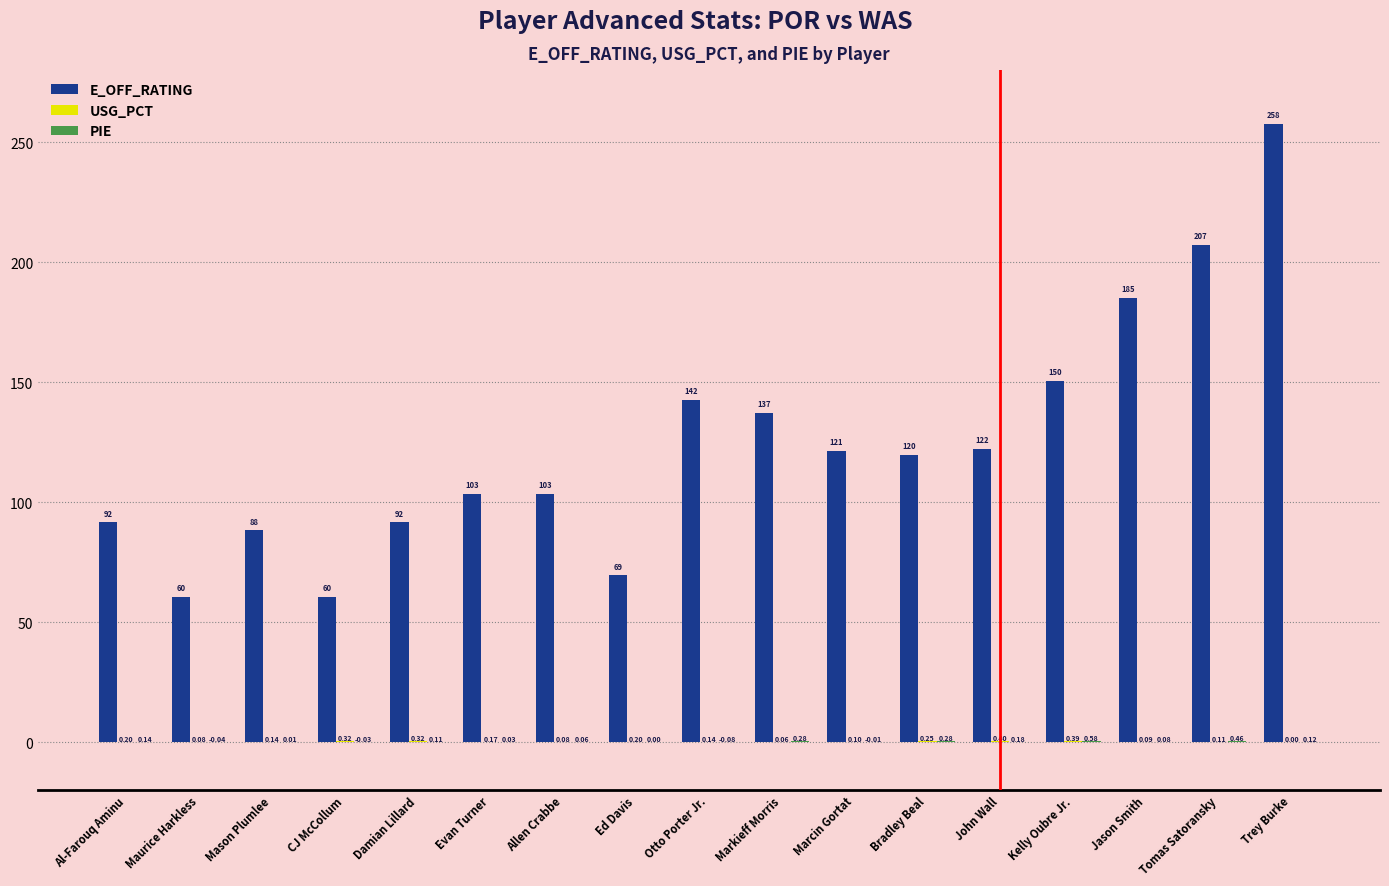

At which category is the sum across all series the highest?

Trey Burke